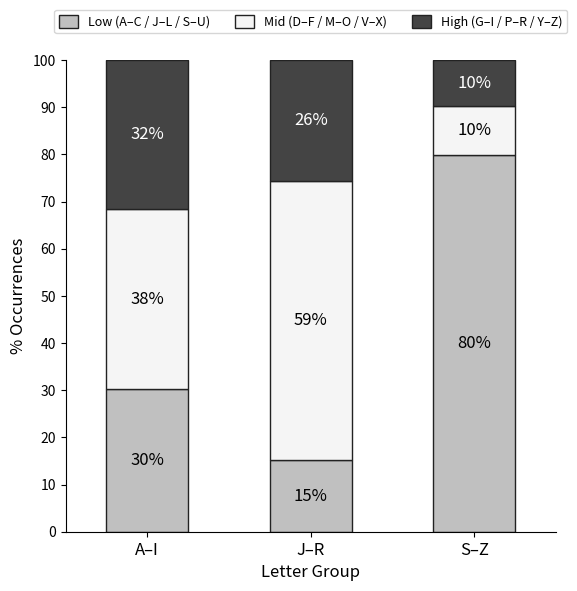

Which series has the largest total across all categories?

Low (A–C / J–L / S–U)